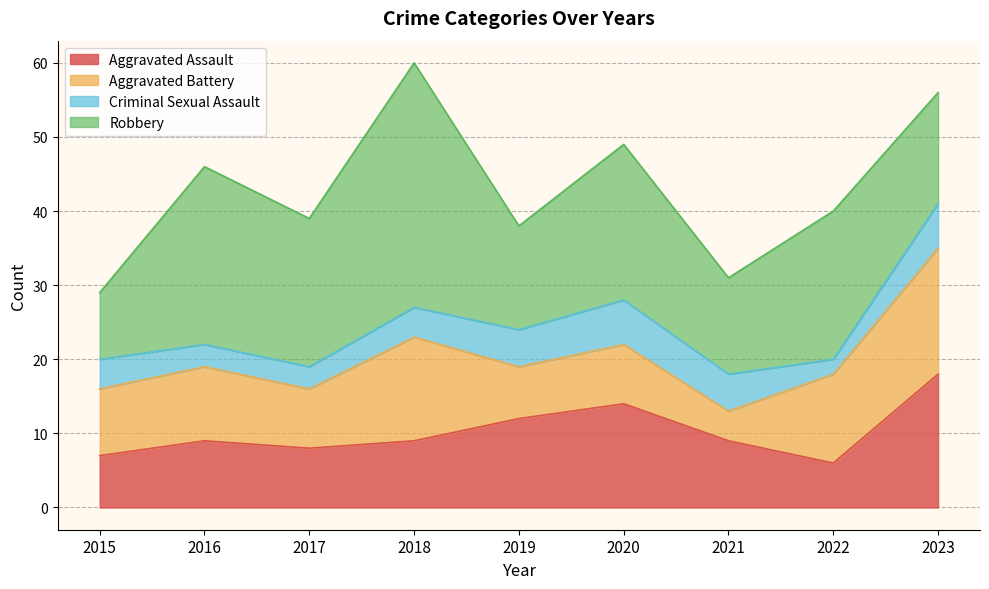

How many distinct data groups are displayed?

4